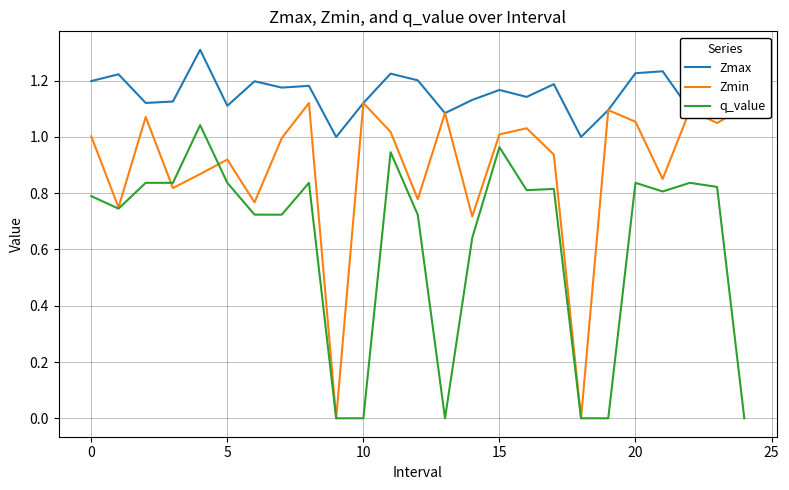

Which series ends up on top after the final intersection of q_value and Zmin?

Zmin